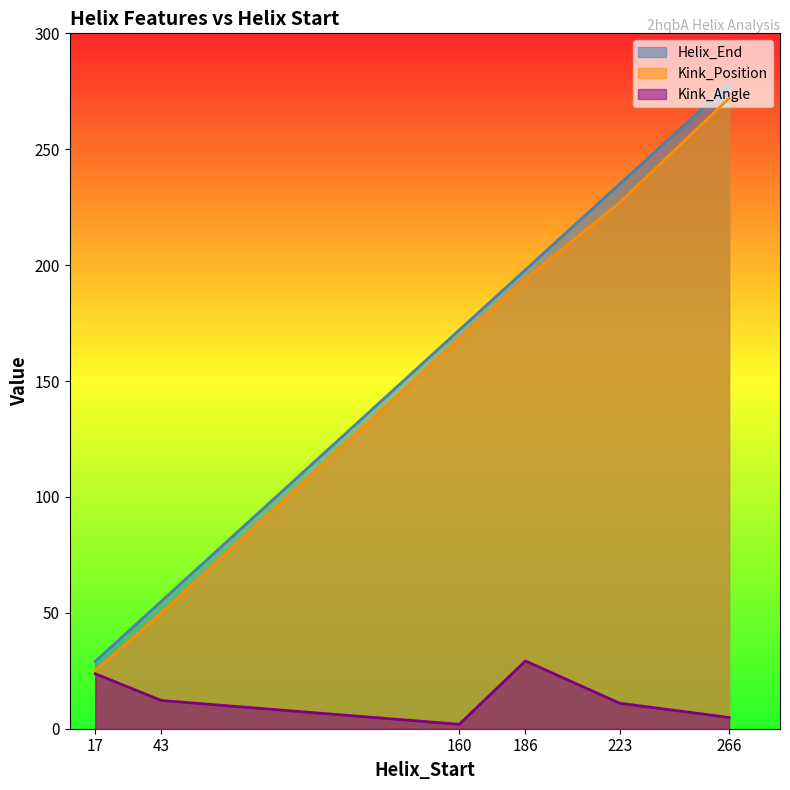

Where is Helix_End nearest to the value 153?

160